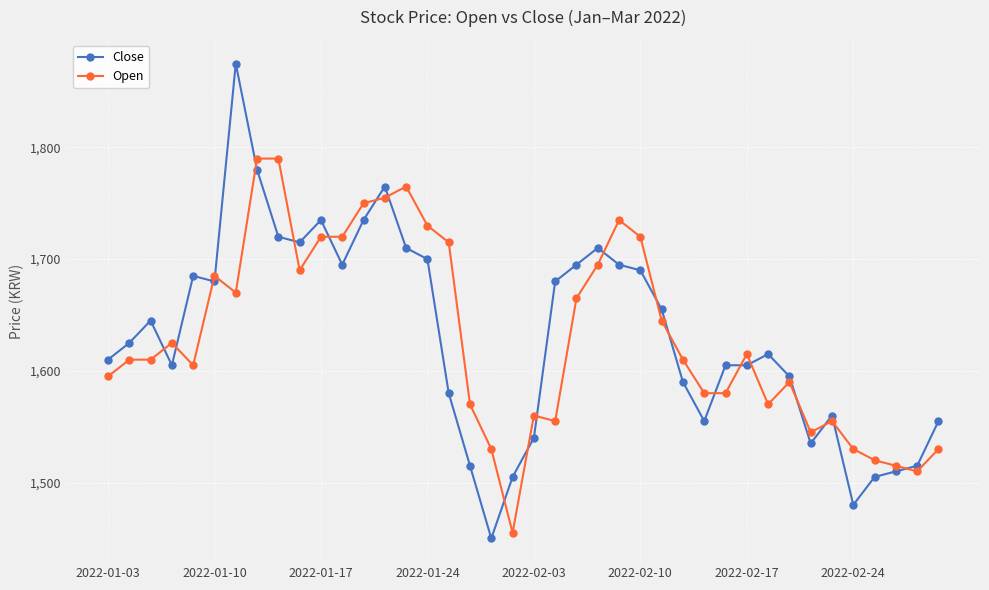

What is the sum of all Open values?

65205